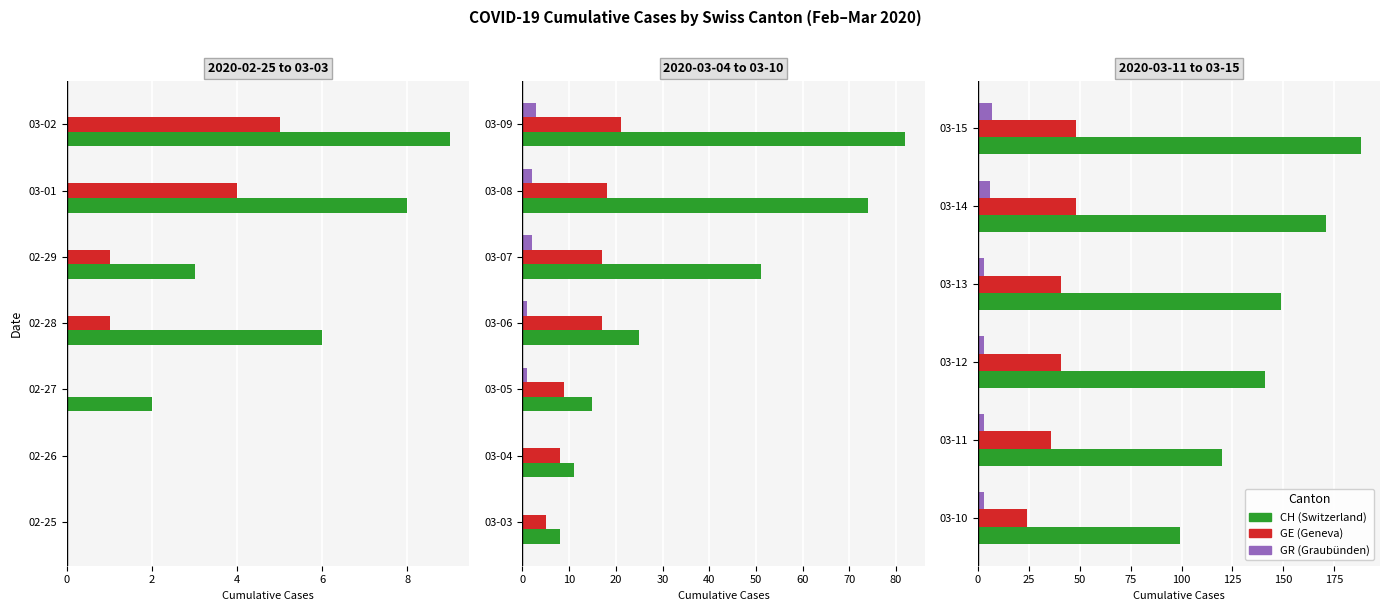

Is it true that GE equals 24 at 03-10?

True